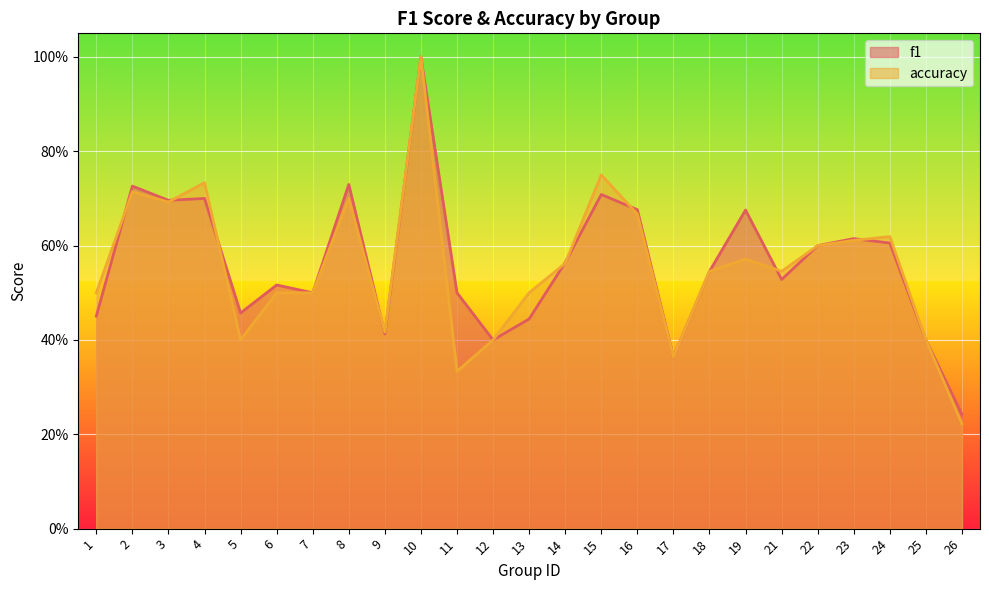

Reading left to right, extract all data points from this chart.

f1: 0.5	0.7	0.7	0.7	0.5	0.5	0.5	0.7	0.4	1.0	0.5	0.4	0.4	0.6	0.7	0.7	0.4	0.5	0.7	0.5	0.6	0.6	0.6	0.4	0.2
accuracy: 0.5	0.7	0.7	0.7	0.4	0.5	0.5	0.7	0.4	1.0	0.3	0.4	0.5	0.6	0.8	0.7	0.4	0.5	0.6	0.5	0.6	0.6	0.6	0.4	0.2